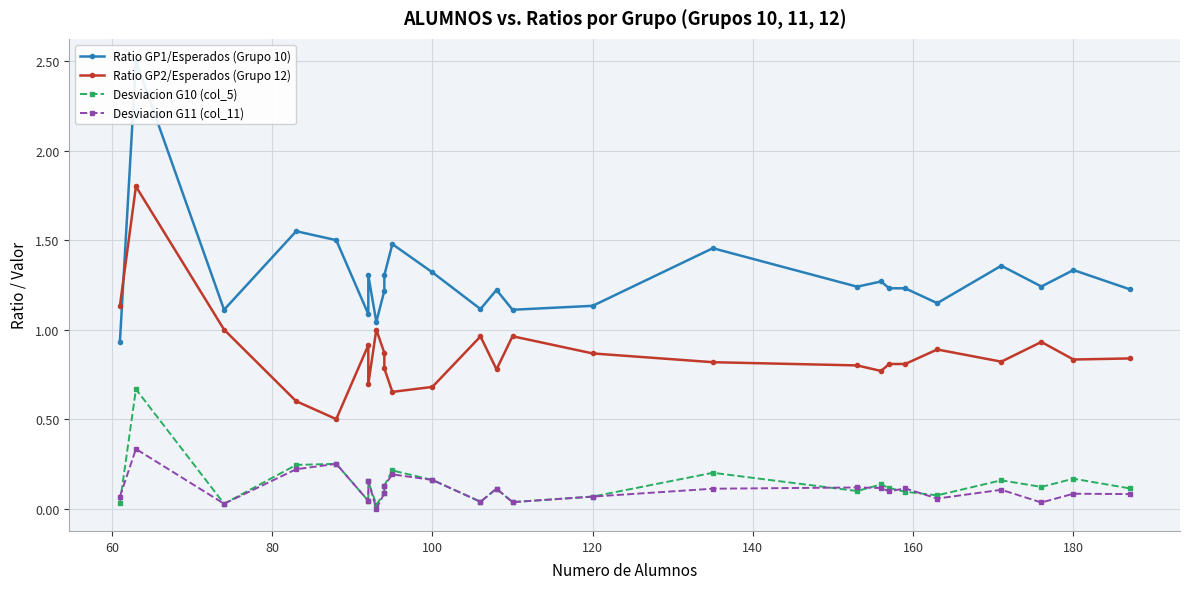

Is this an area chart (filled region under the line)?

No